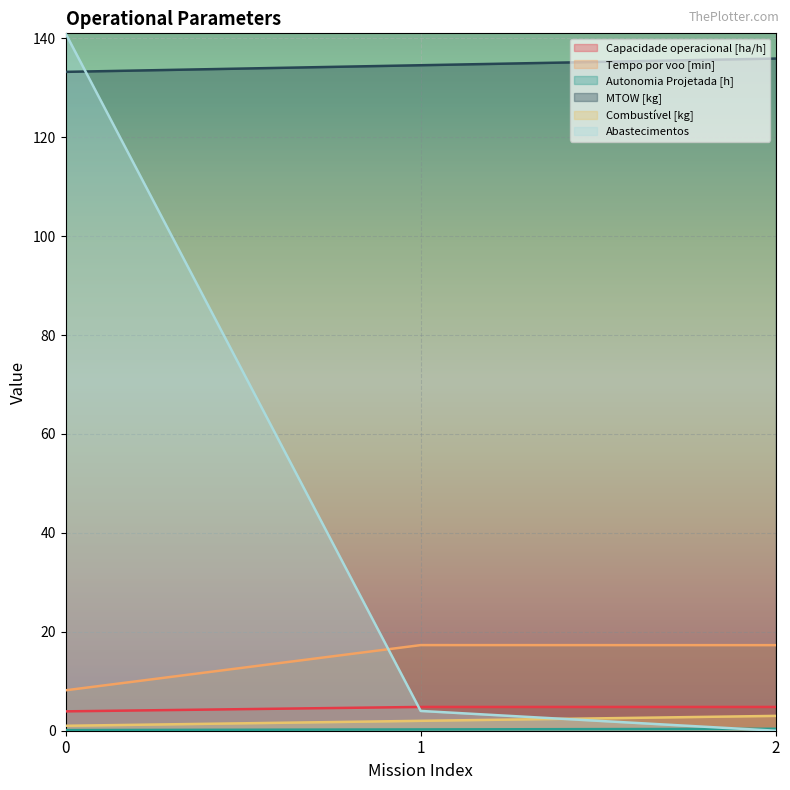

Reading left to right, list all the values displayed in this chart.

Capacidade operacional [ha/h]: 0=3.9	1=4.8	2=4.8
Tempo por voo [min]: 0=8.2	1=17.3	2=17.3
Autonomia Projetada [h]: 0=0.1	1=0.3	2=0.4
MTOW [kg]: 0=133.2	1=134.6	2=135.9
Combustível [kg]: 0=1.0	1=2.0	2=3.0
Abastecimentos: 0=141.0	1=4.0	2=0.0